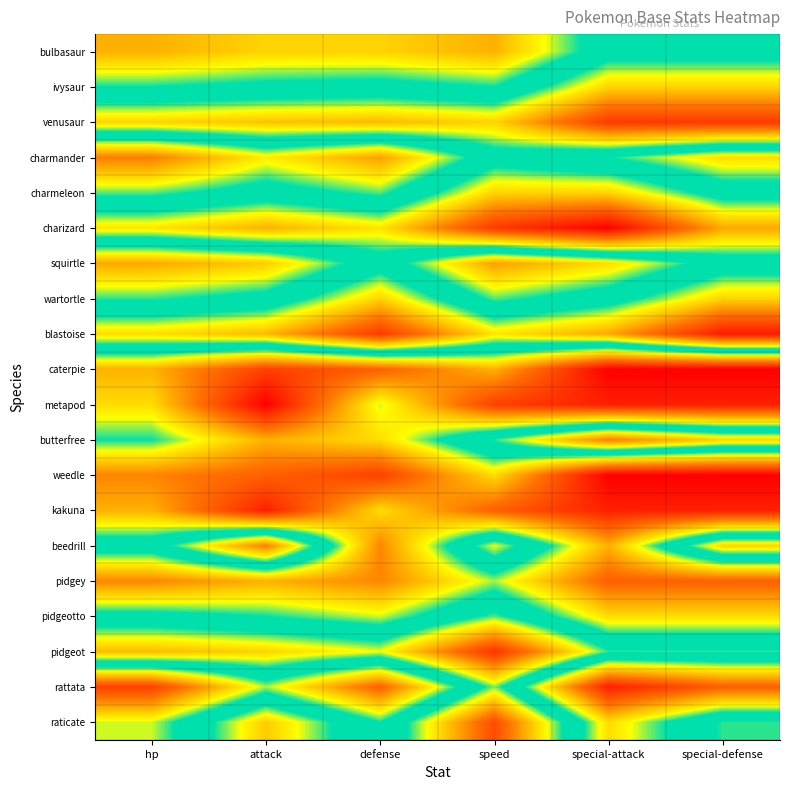

What is the total value across all series at defense?

1144